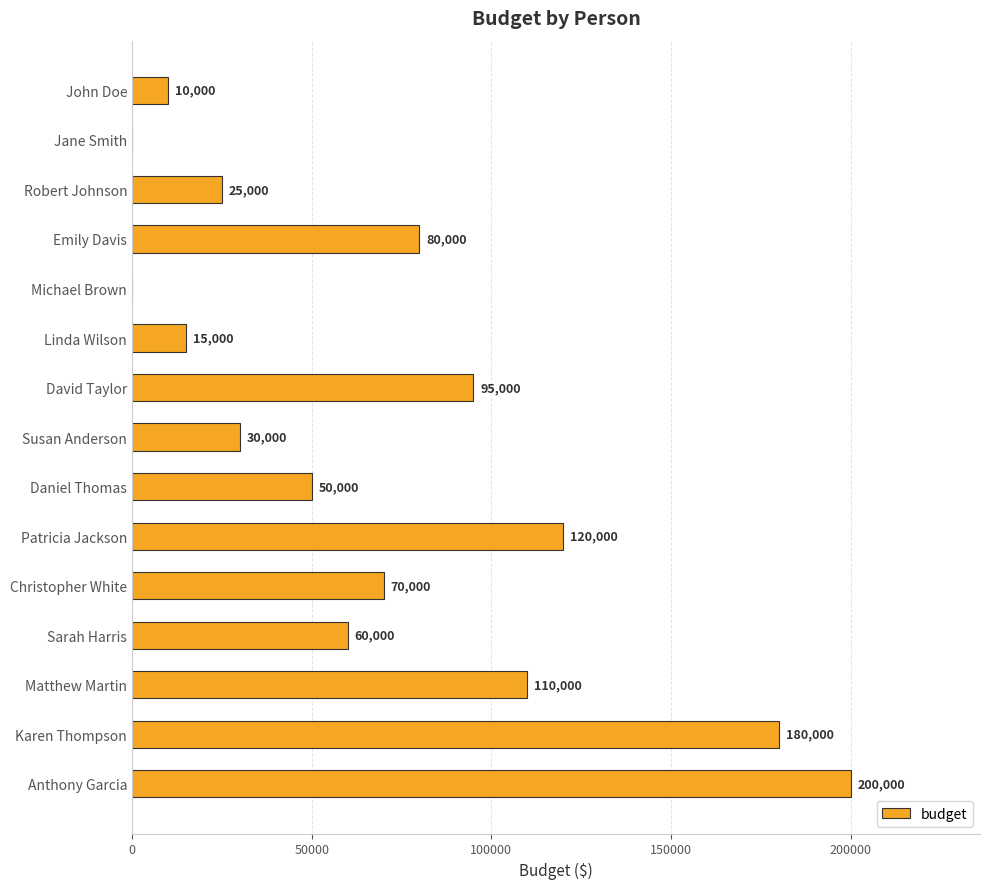

What is the ratio of the value at Emily Davis to the value at Christopher White?

1.1